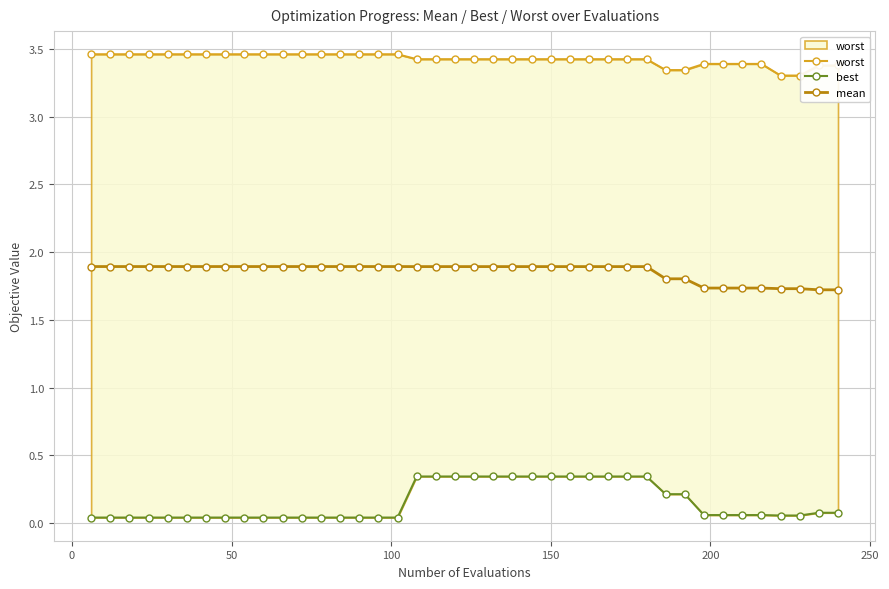

List the series in order of their overall mean, highest first.

worst, mean, best